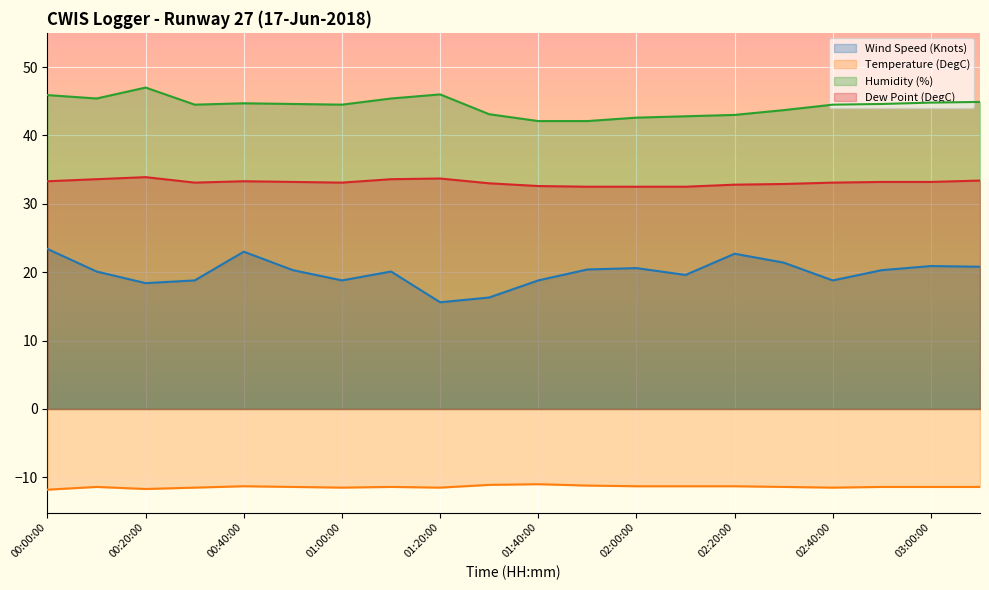

The value of Humidity (%) at 02:30:00 is 43.7. True or false?

True